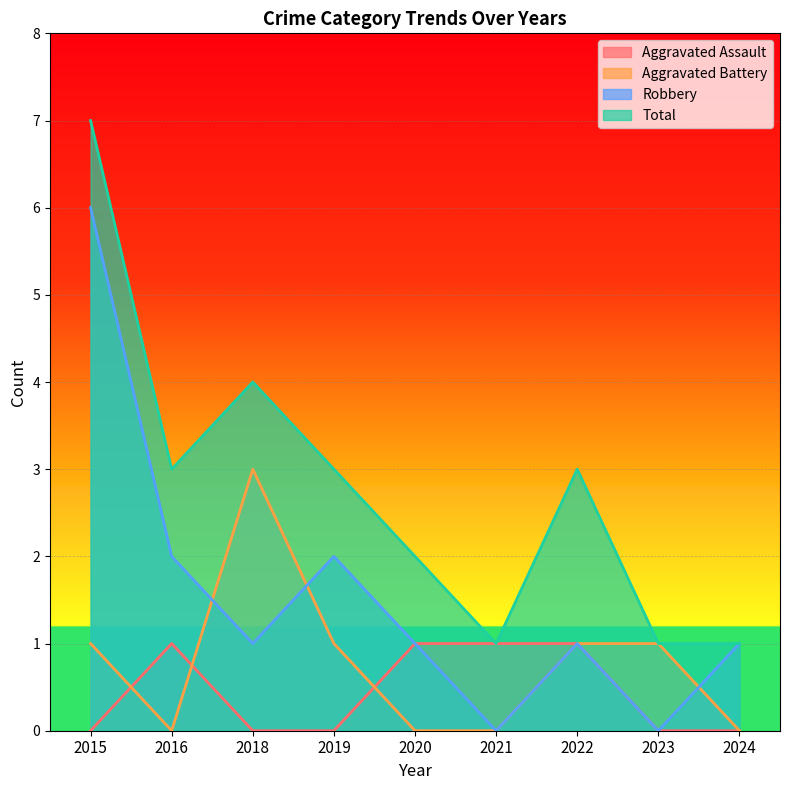

Rank the categories by Aggravated Assault value from highest to lowest.

2016, 2020, 2021, 2022, 2015, 2018, 2019, 2023, 2024